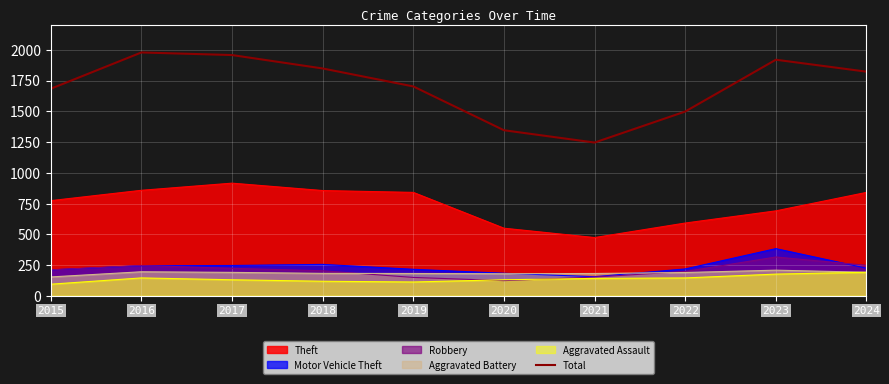

Rank the categories by value from highest to lowest.

2016, 2017, 2023, 2018, 2024, 2019, 2015, 2022, 2020, 2021